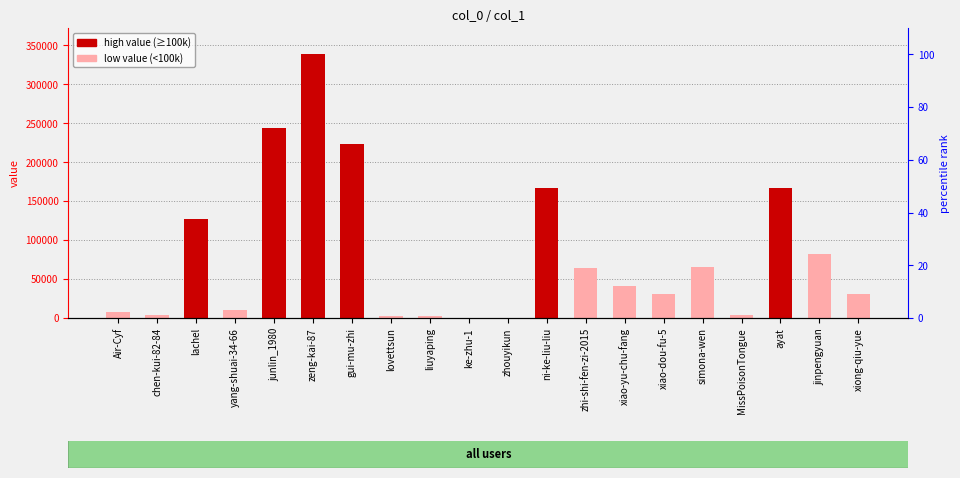

How many values exceed 41397?

9